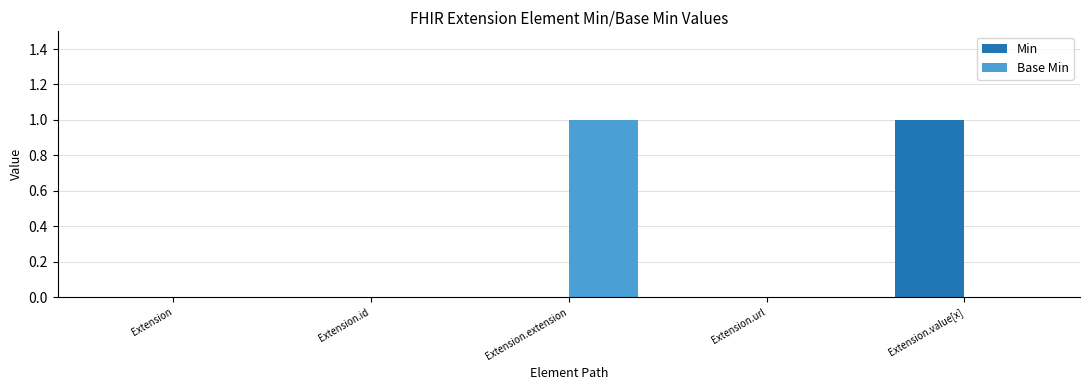

Is the value of Min at Extension.extension greater than the value of Base Min at Extension.extension?

No